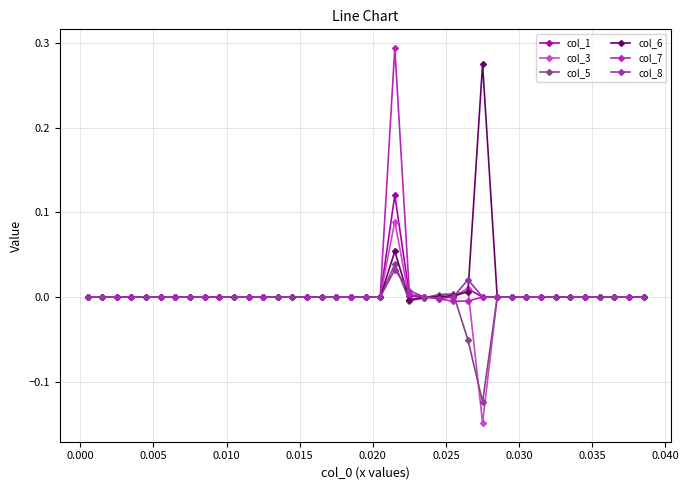

True or false: col_7 has more than 0 interior local peaks.

True